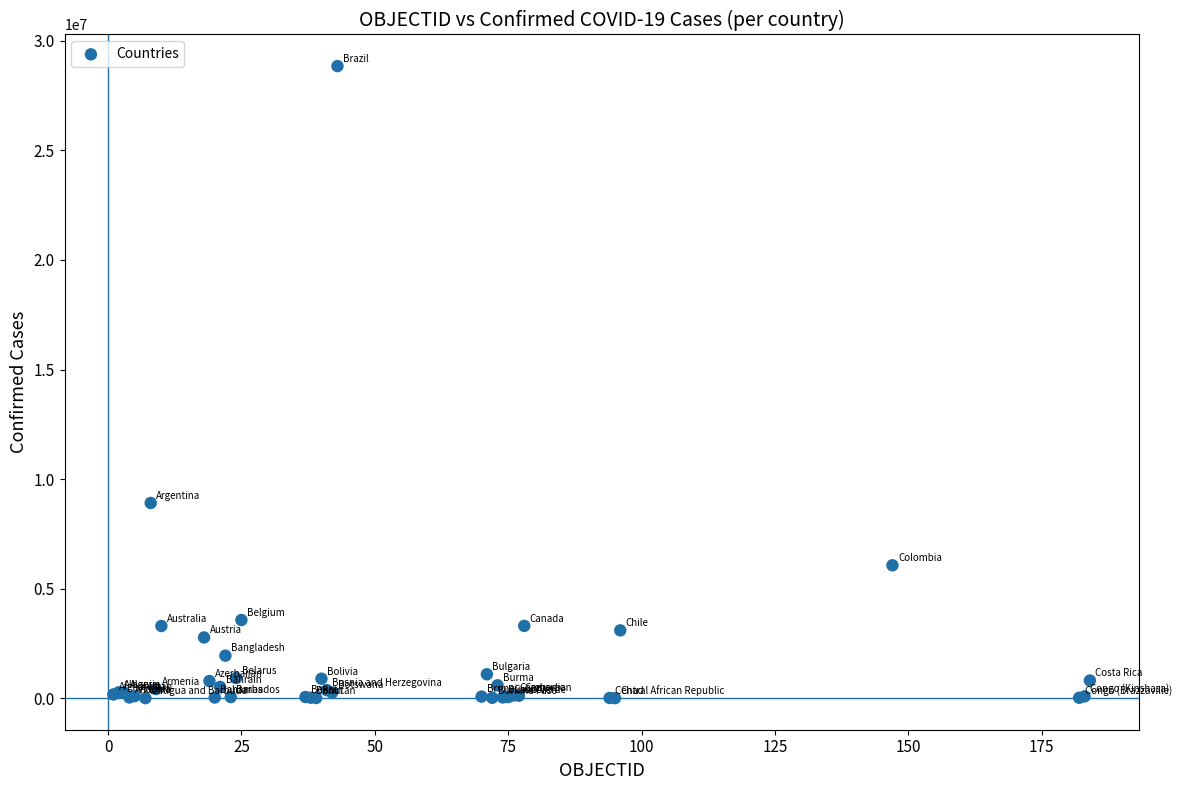

What Y value in the scatter plot is closest to 14426876?

8912317